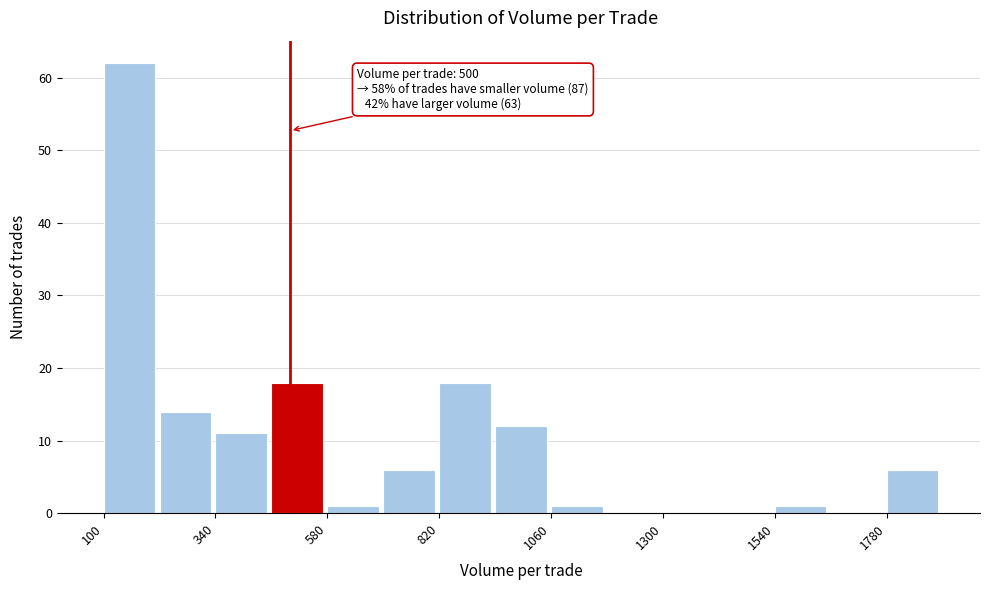

Around what value on the x-axis is the tallest bar? Give the approximate position of its centre, as read against the axis.

150